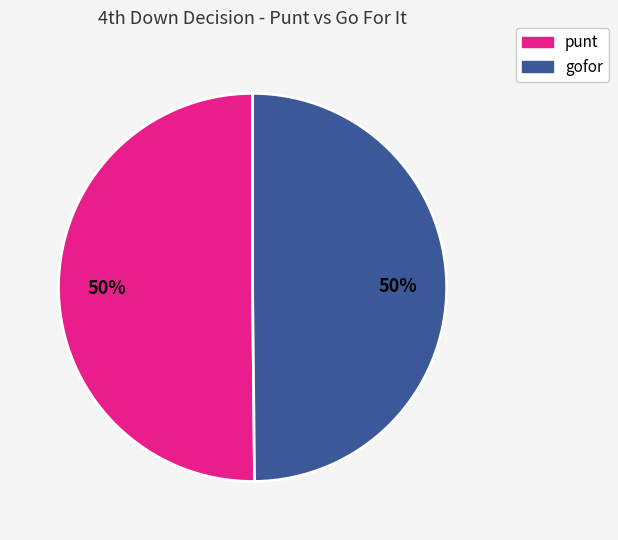

To the nearest percent, what is the average slice percentage?

50%